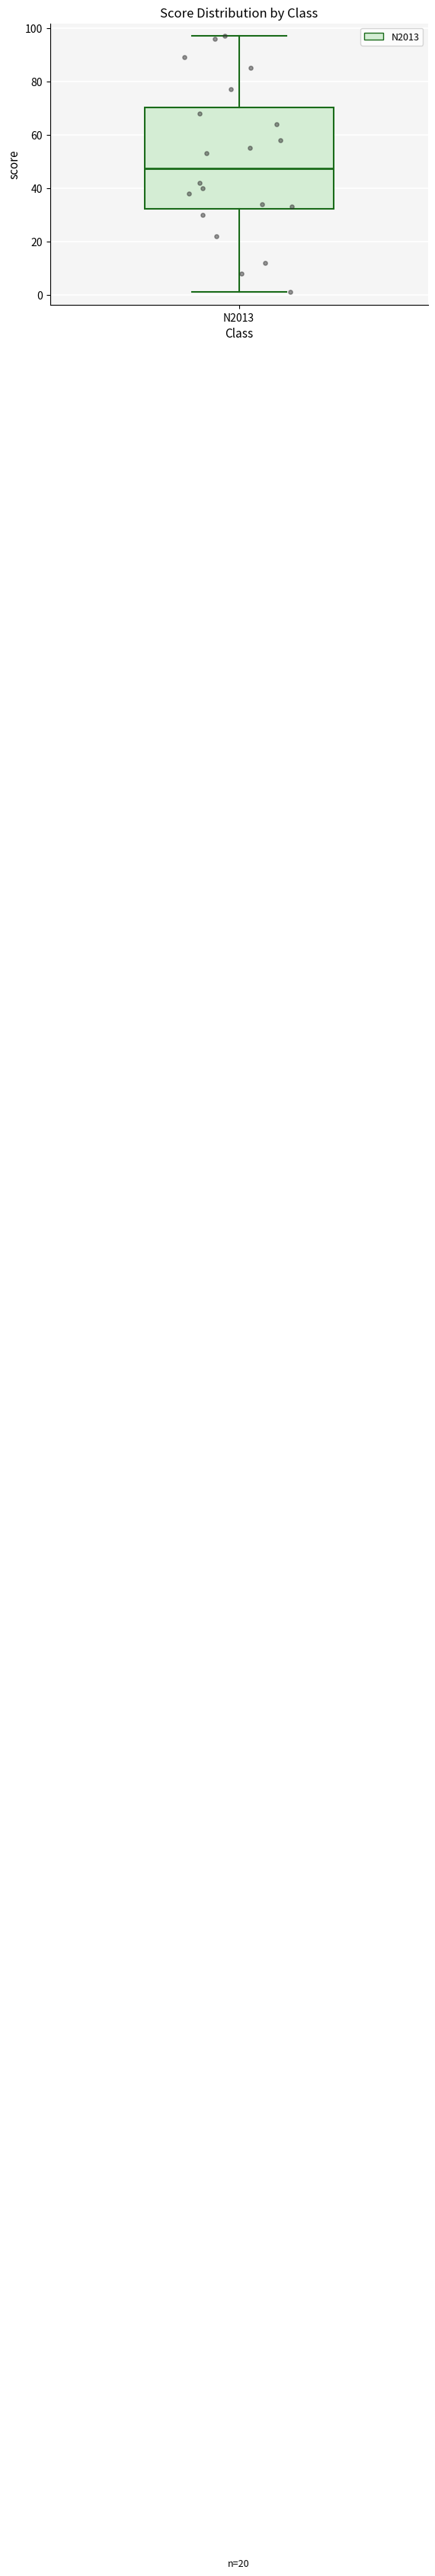

Transcribe this box plot: give where the median line is, the range the box spans, and where the two whiskers end, as read against the y-axis. The values are not printed on the chart, so give them approximately, as read against the axis.

median 48, box 32 to 70, whiskers 2 to 98